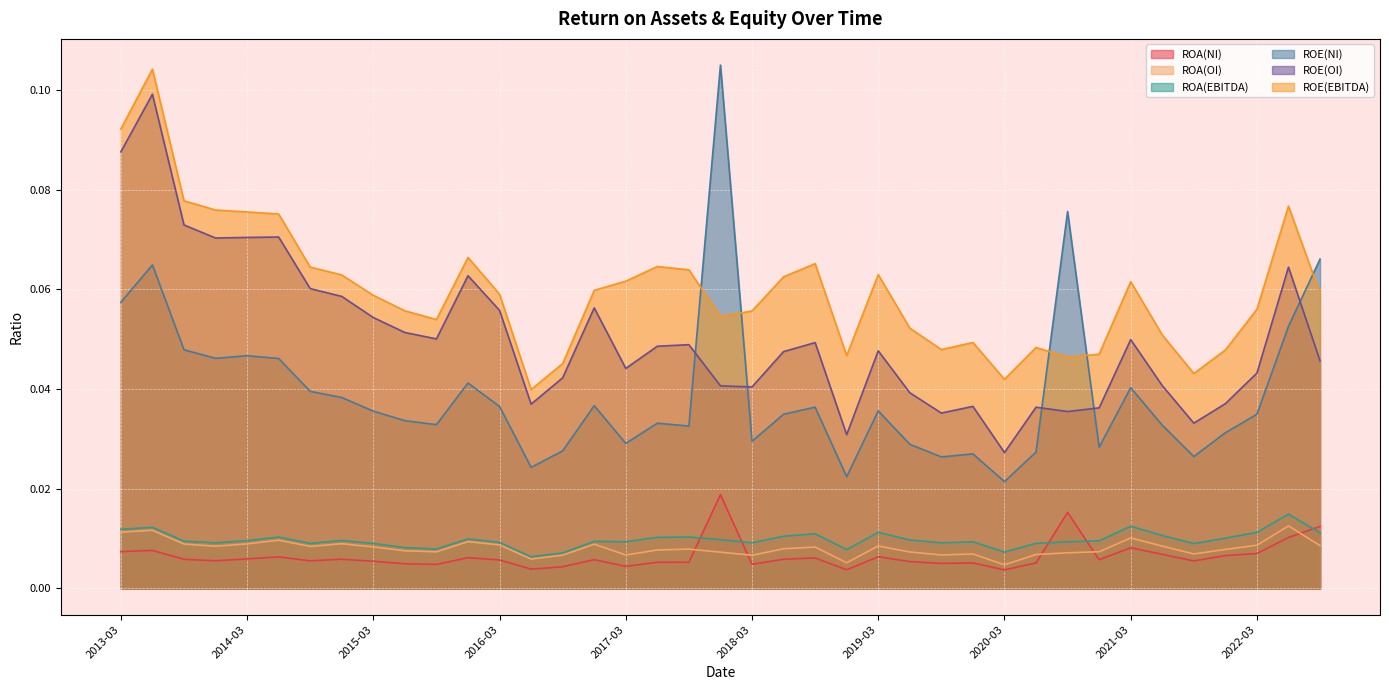

Which has a higher value, 2018-03 or 2016-09?

2018-03